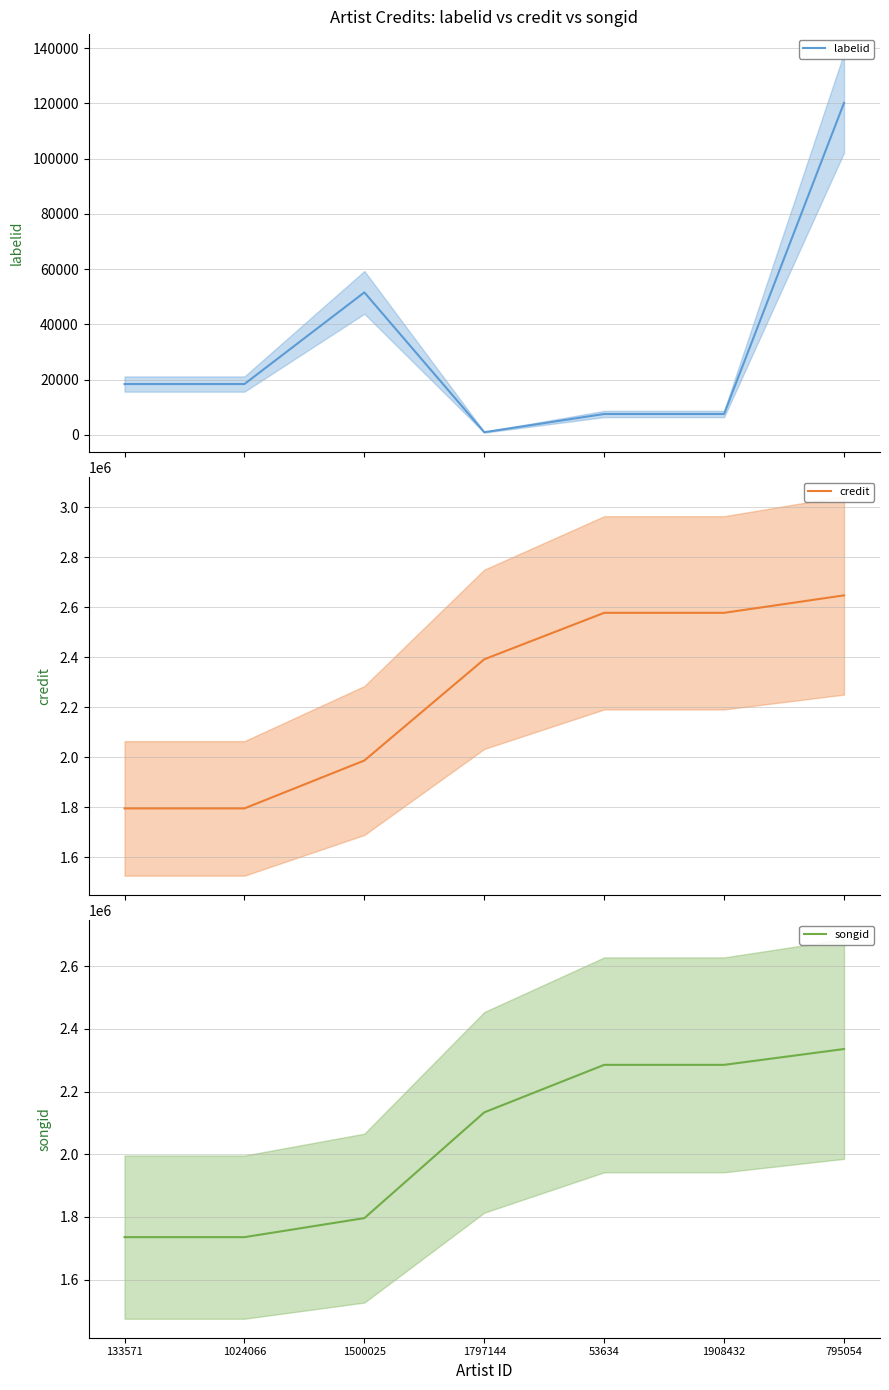

What position from the left is 1797144?

4